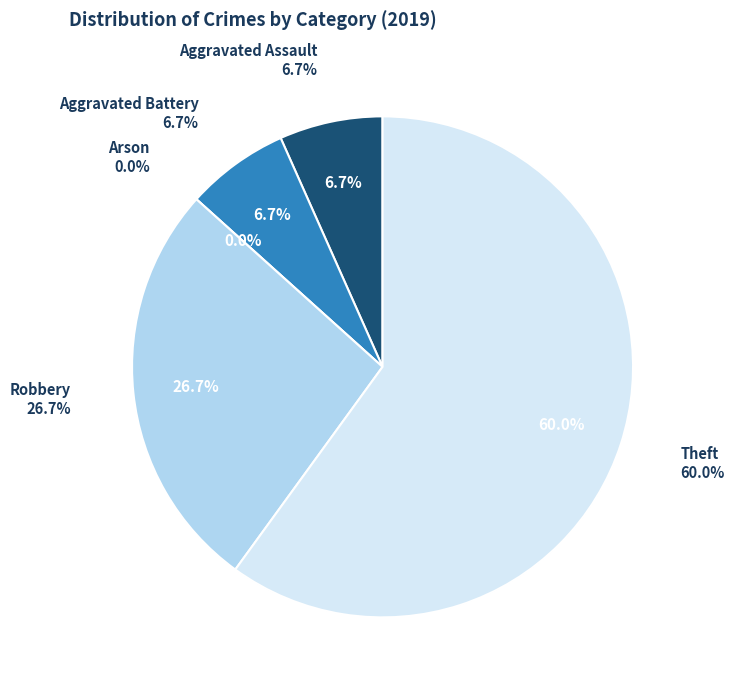

Which slice represents more than half of the pie?

Theft